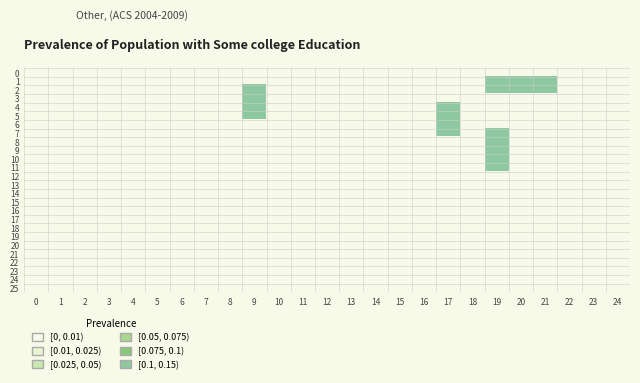

Which series has the largest total across all categories?

2